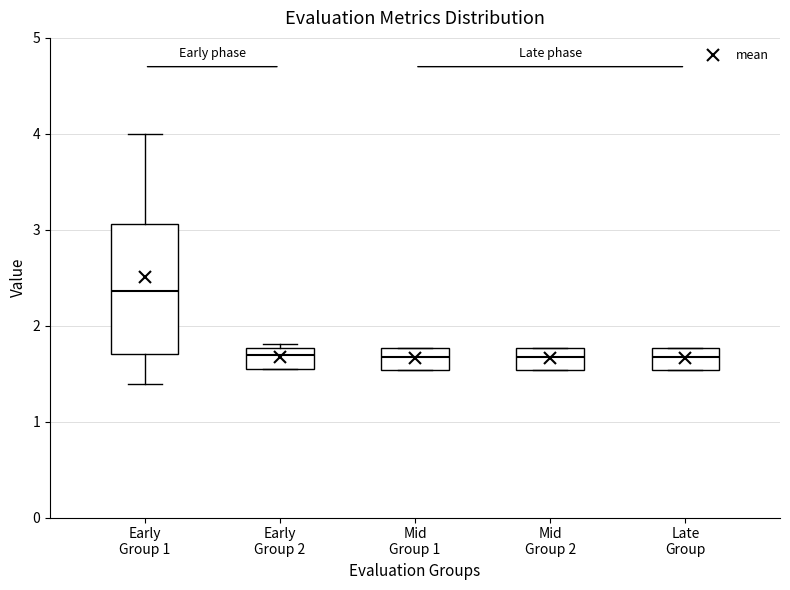

Reading left to right, read every box against the y-axis: the position of its median line, the range the box covers, and the ends of its whiskers. The values are not printed on the chart, so give them approximately, as read against the axis.

Early Group 1: median 2.4, box 1.7 to 3.1, whiskers 1.4 to 4.0
Early Group 2: median 1.7, box 1.6 to 1.8, whiskers 1.5 to 1.8 (just above the box's upper edge)
Mid Group 1: median 1.7, box 1.5 to 1.8, whiskers 1.5 to 1.8
Mid Group 2: median 1.7, box 1.5 to 1.8, whiskers 1.5 to 1.8
Late Group: median 1.7, box 1.5 to 1.8, whiskers 1.5 to 1.8